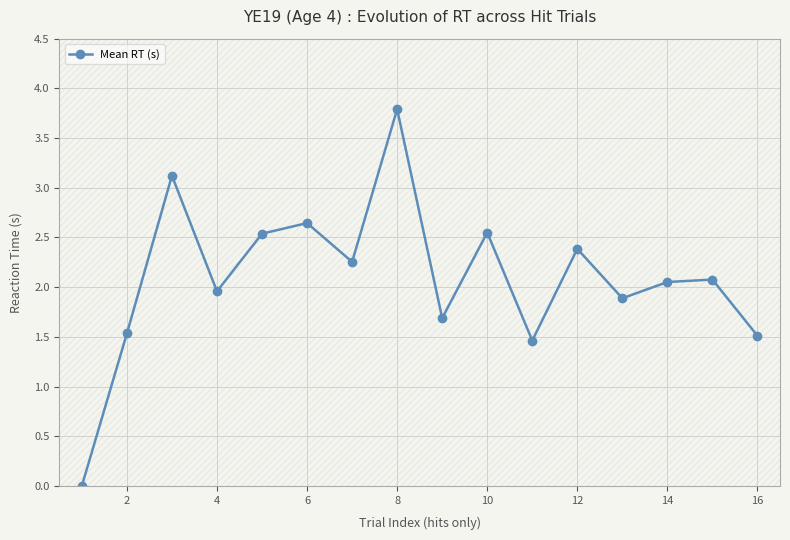

At which category does Mean RT (s) reach its first local valley?

4